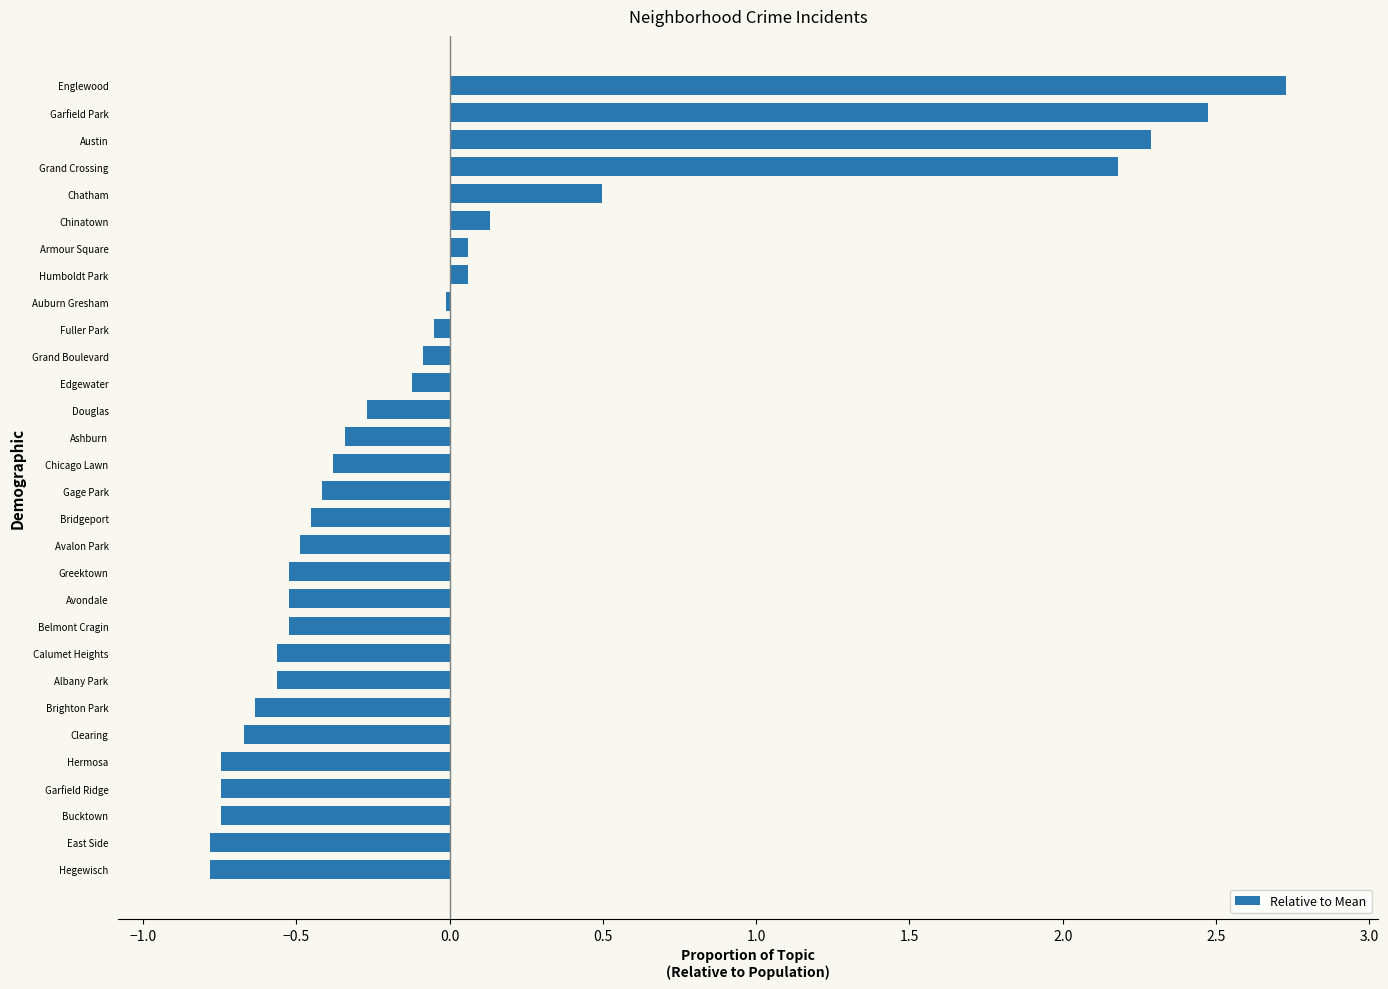

At which category does the chart reach its peak across all series?

Englewood